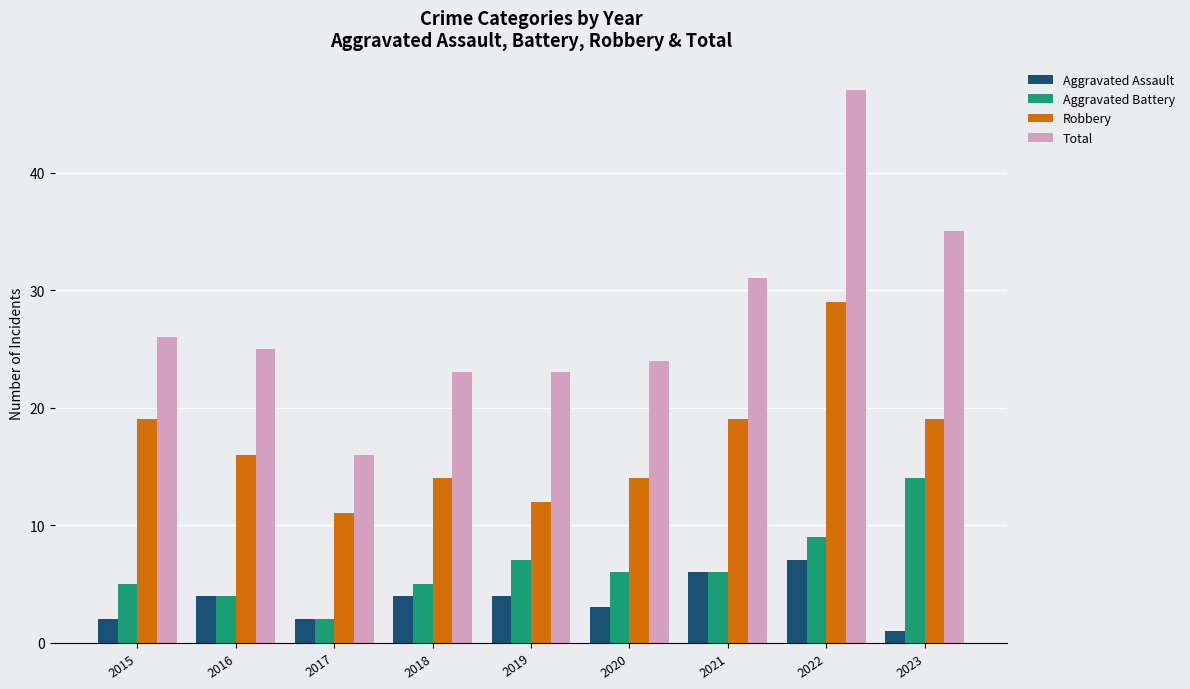

The value of Aggravated Assault at 2017 is 4. True or false?

False